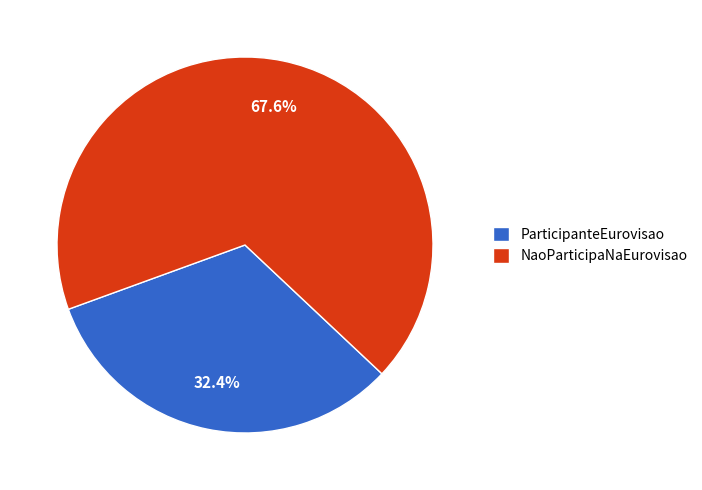

Which category has the biggest portion of the pie?

NaoParticipaNaEurovisao